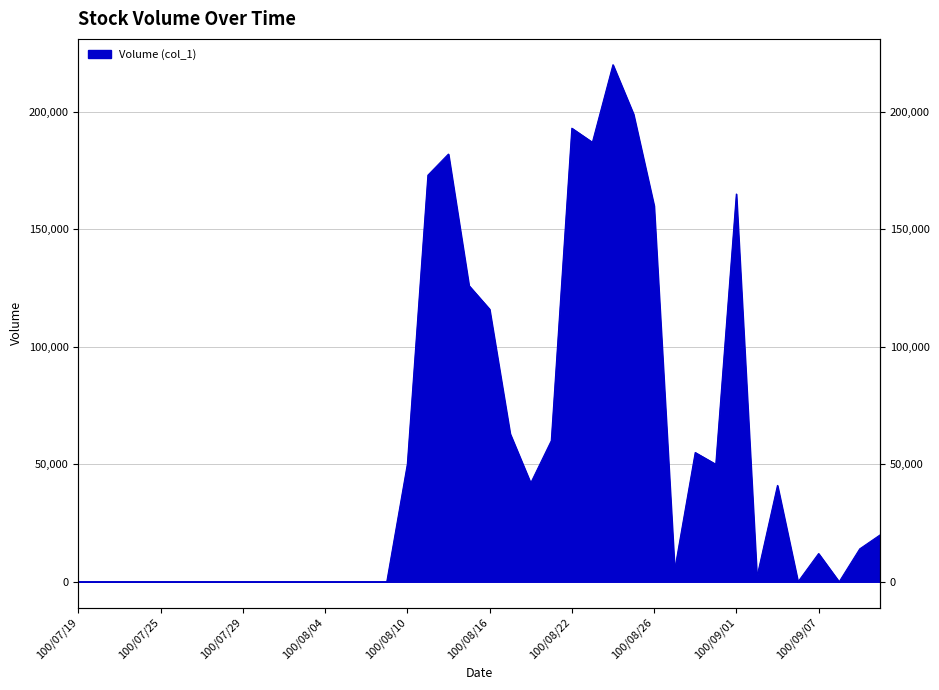

What is the label of the 38th point from the left?

100/09/08